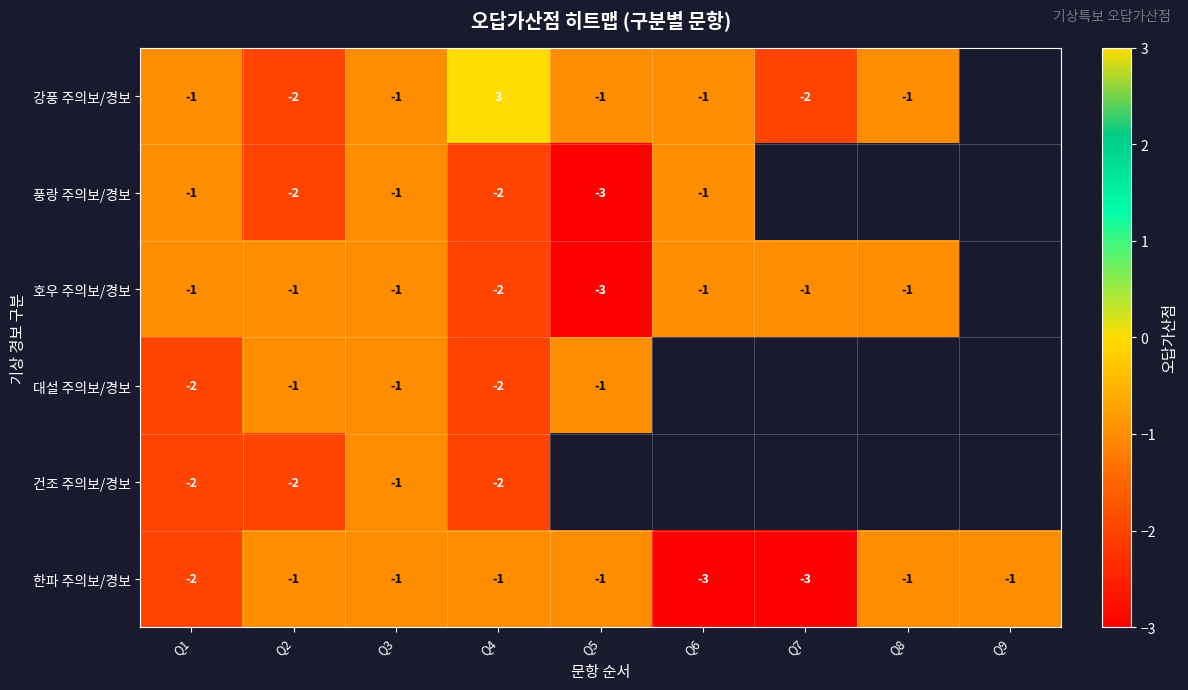

Is it true that 건조 주의보/경보 equals -2 at Q2?

True